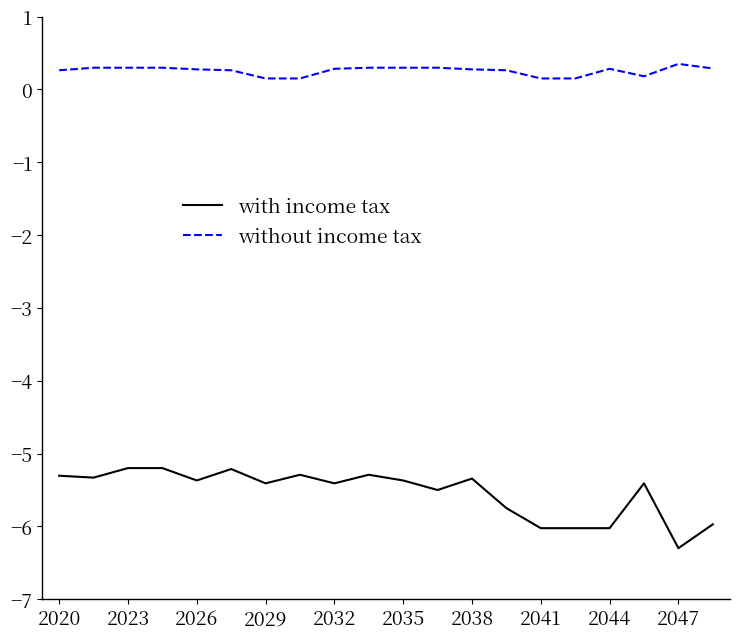

List the series in order of their overall mean, lowest first.

with income tax, without income tax